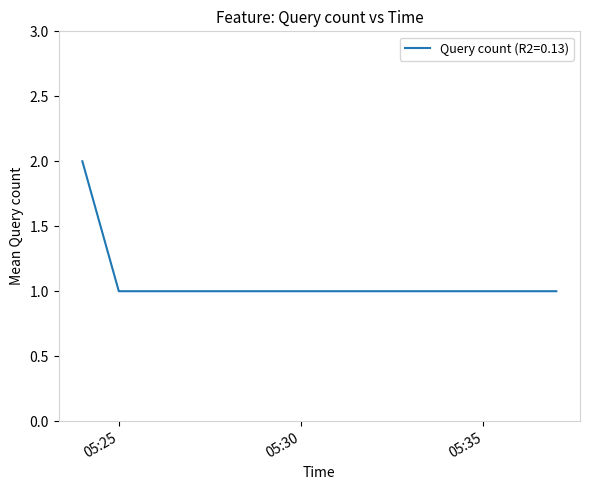

What is the minimum value shown in the chart?

1